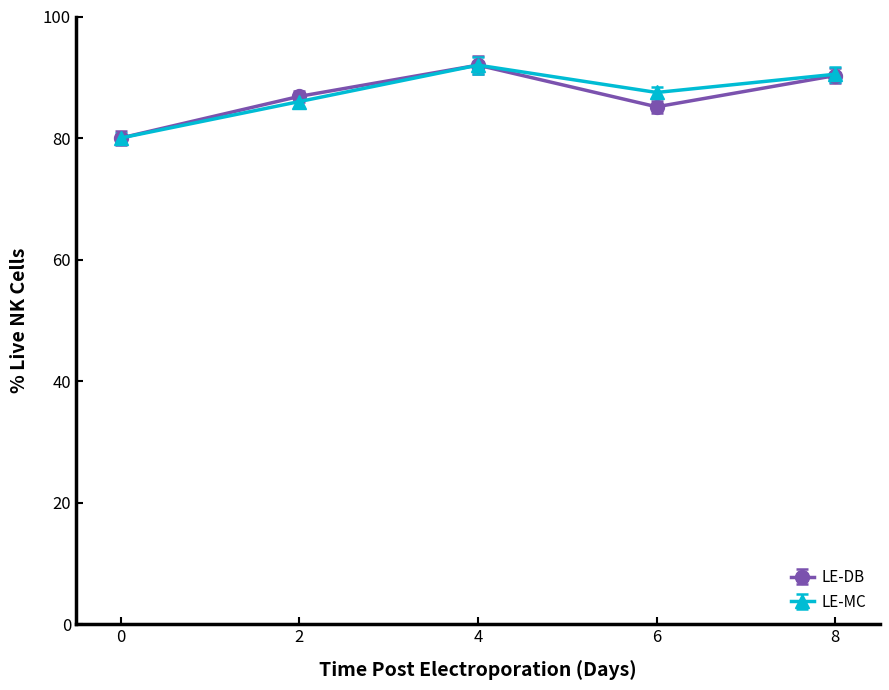

What is the value of the LE-DB point at the 5th from the left?

90.3